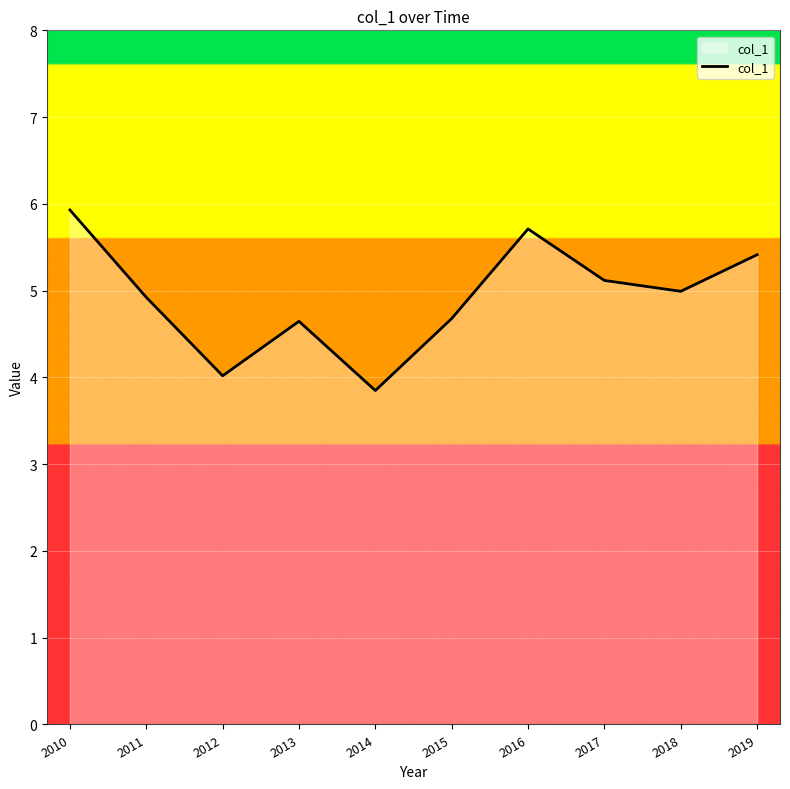

What is the change in value from 2015 to 2016?

+1.0